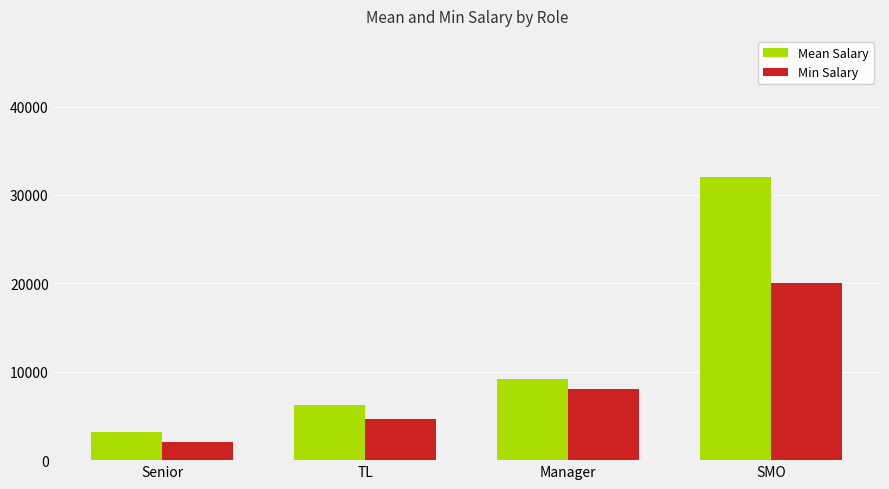

Are the bars grouped side by side (vs. stacked)?

Yes